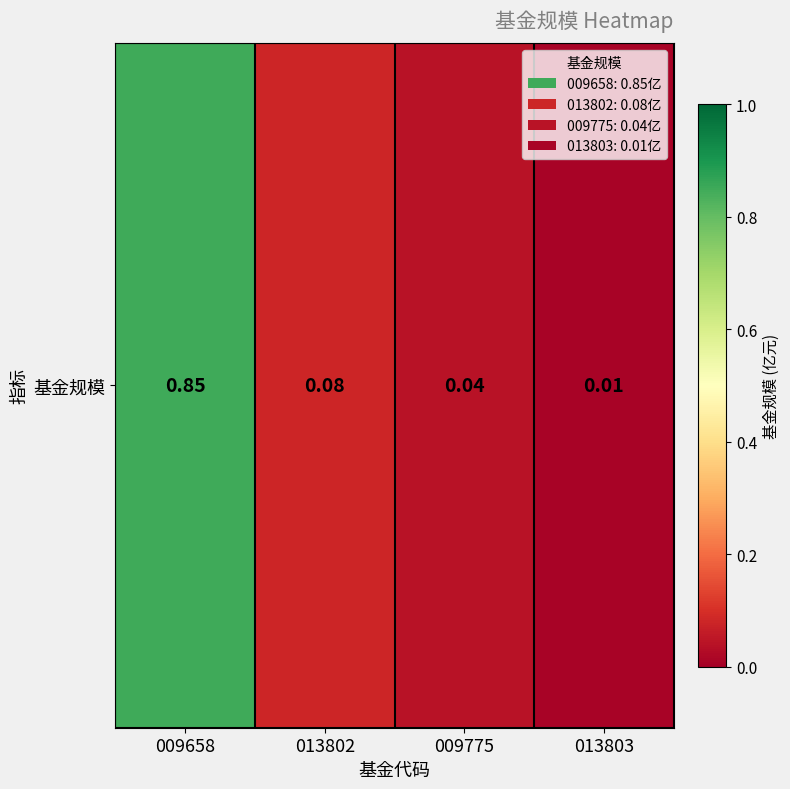

How many categories are shown in the chart?

4